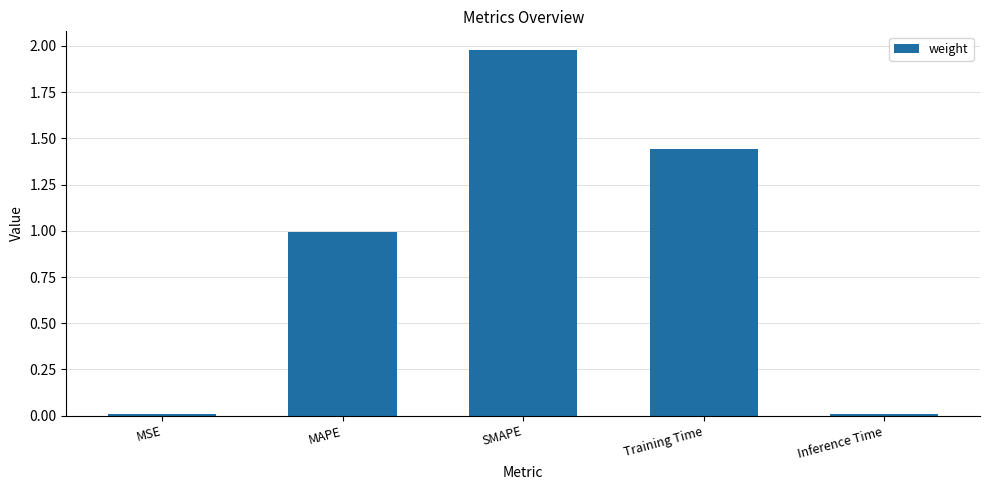

What is the change in value from MSE to SMAPE?

+2.0